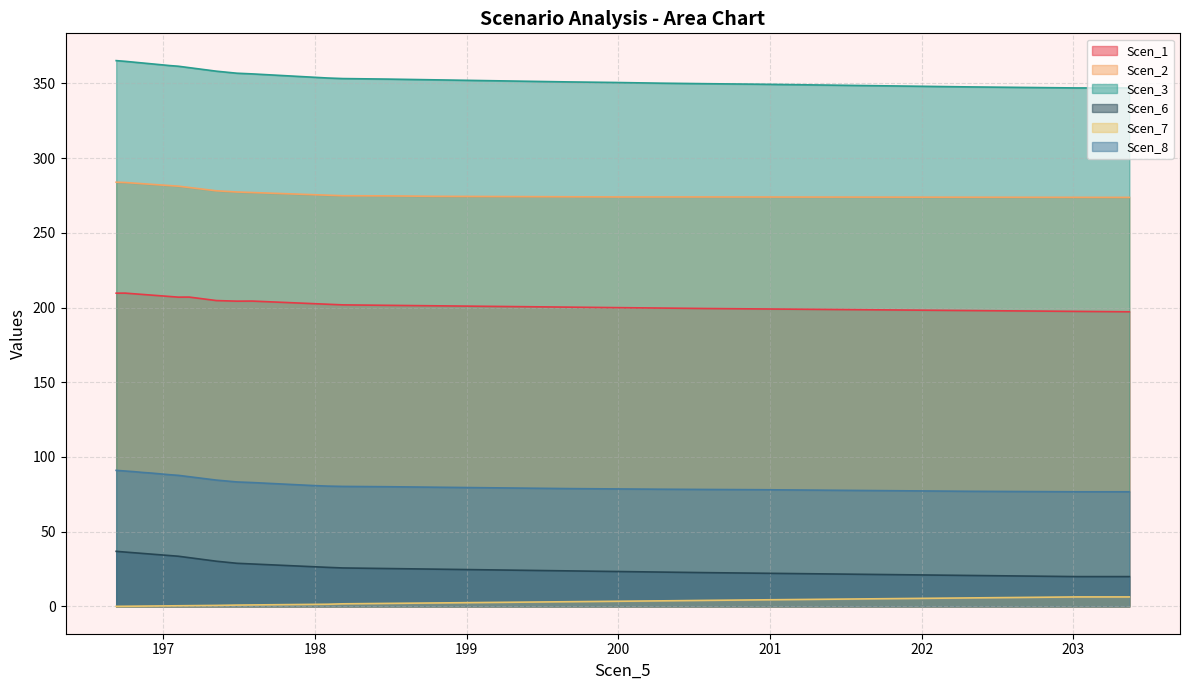

At which label does Scen_6 reach its minimum?

203.02015279394752